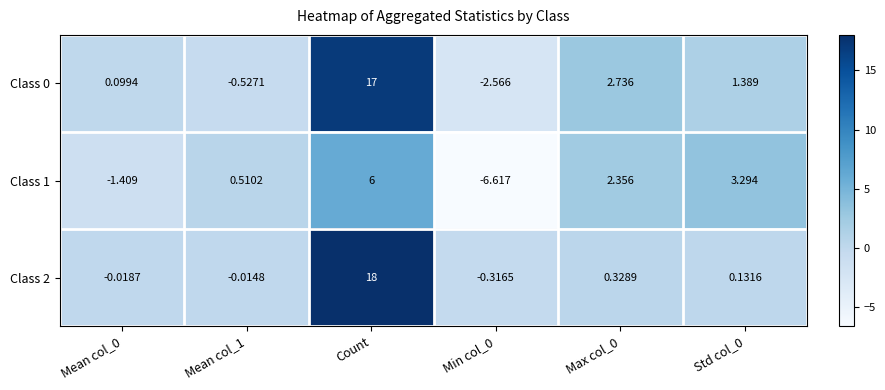

At which label does Class 1 first exceed 2?

Count